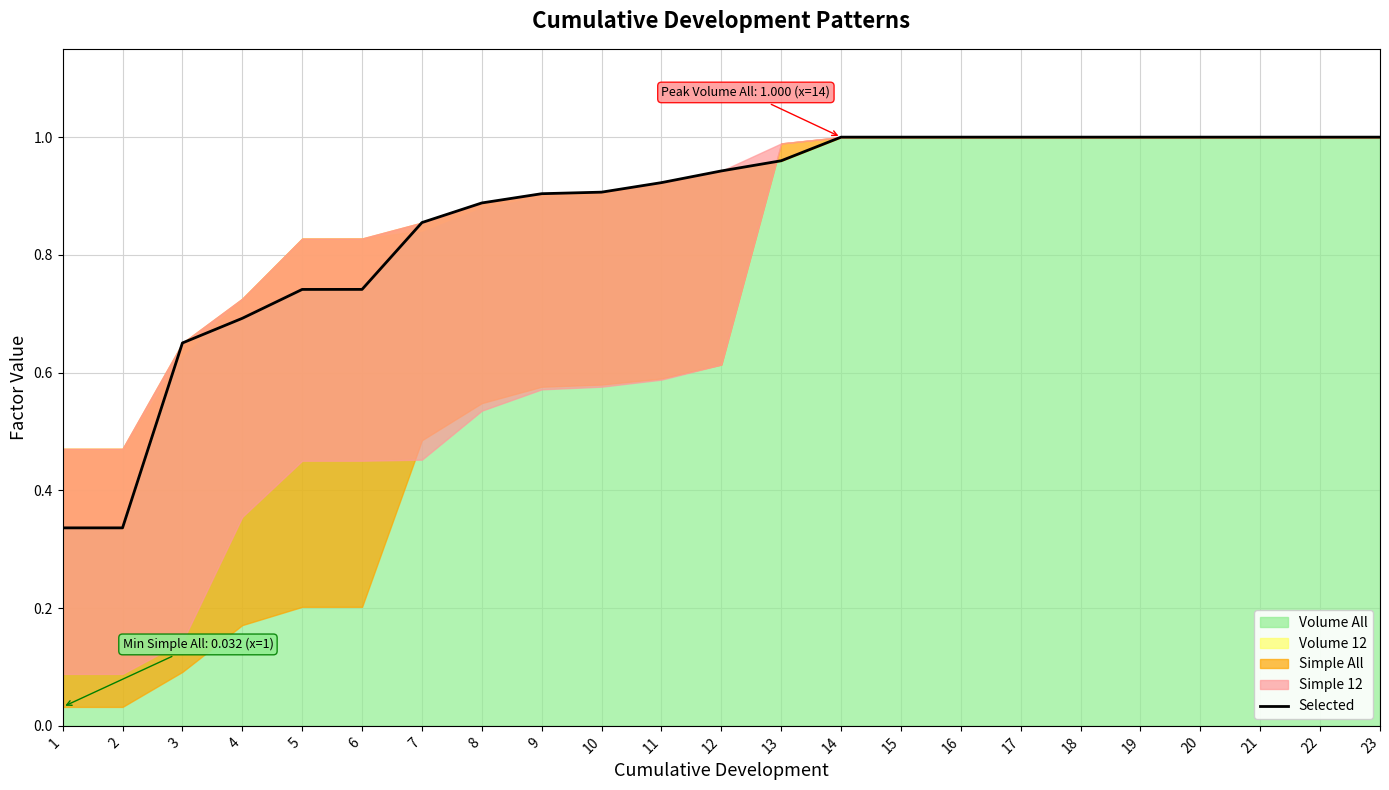

What is the change in value from 3 to 8?

+0.2